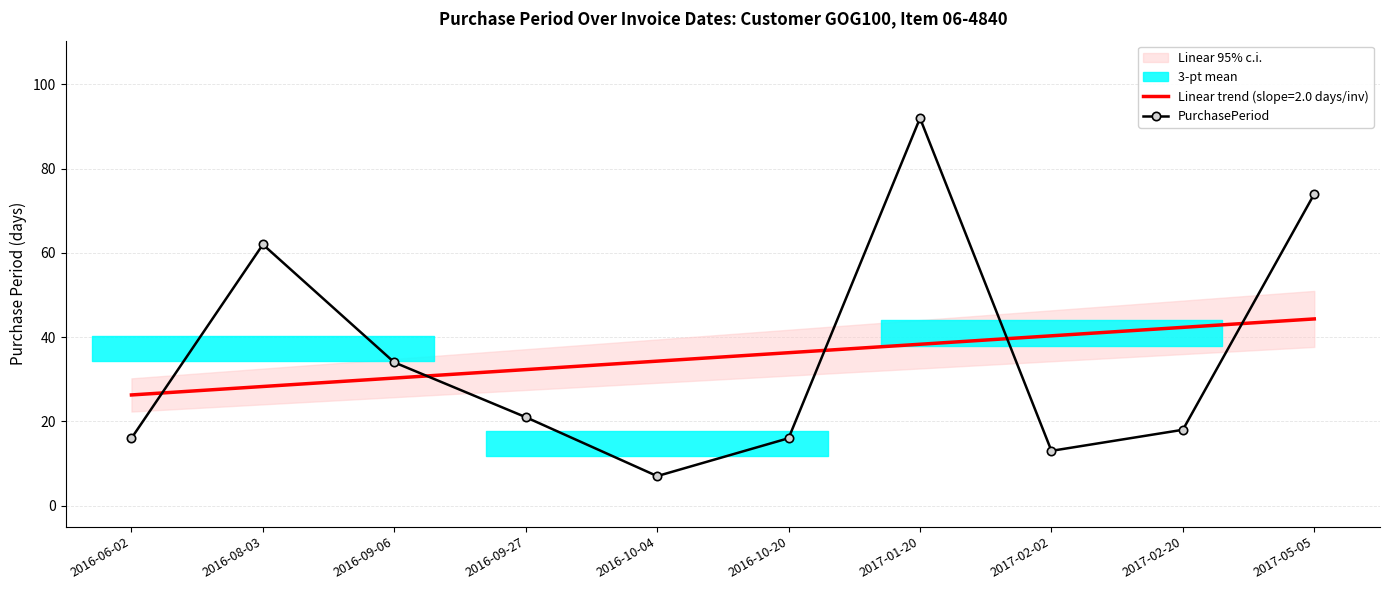

What is the sum of all values?

353